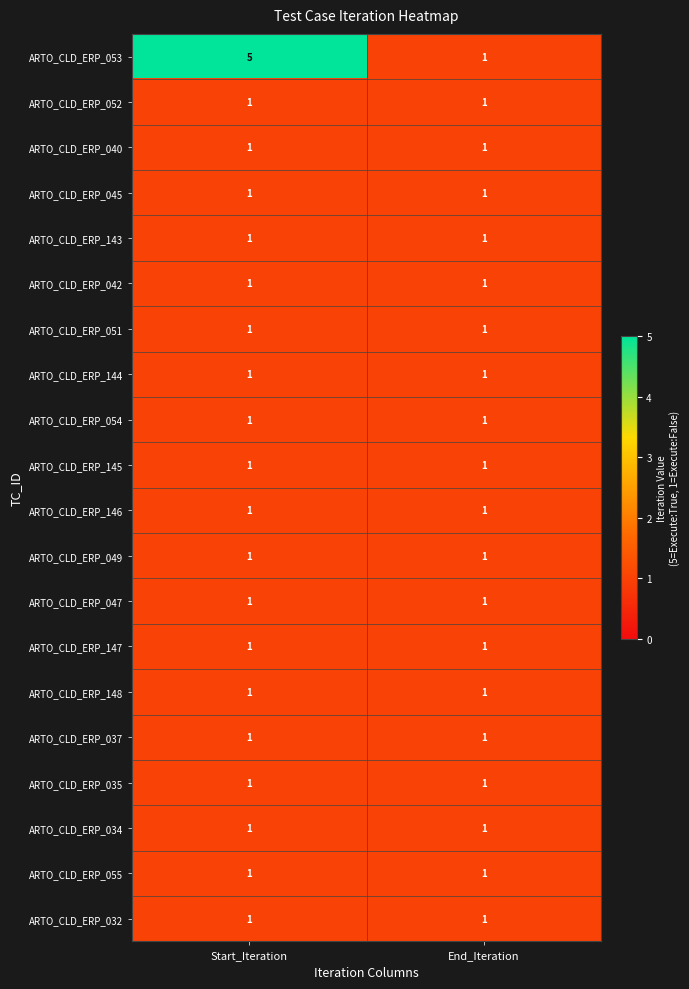

What is the greatest value displayed?

5